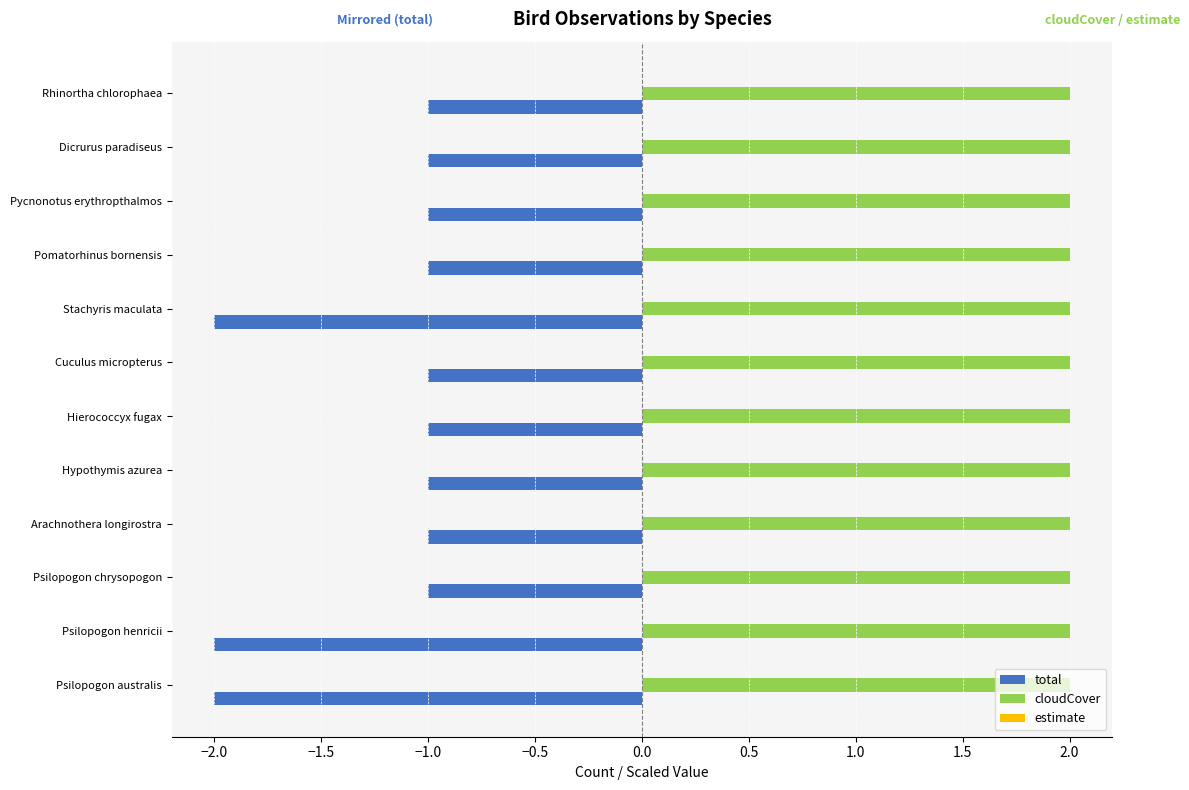

Which series has the largest range (max minus min)?

total